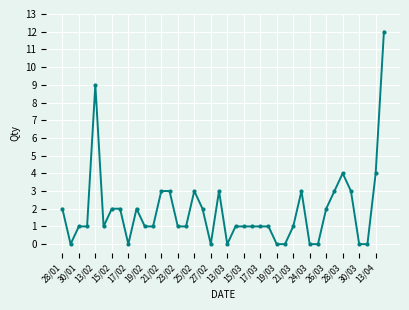

True or false: there are more than 2 points higher than both neighbors.

True